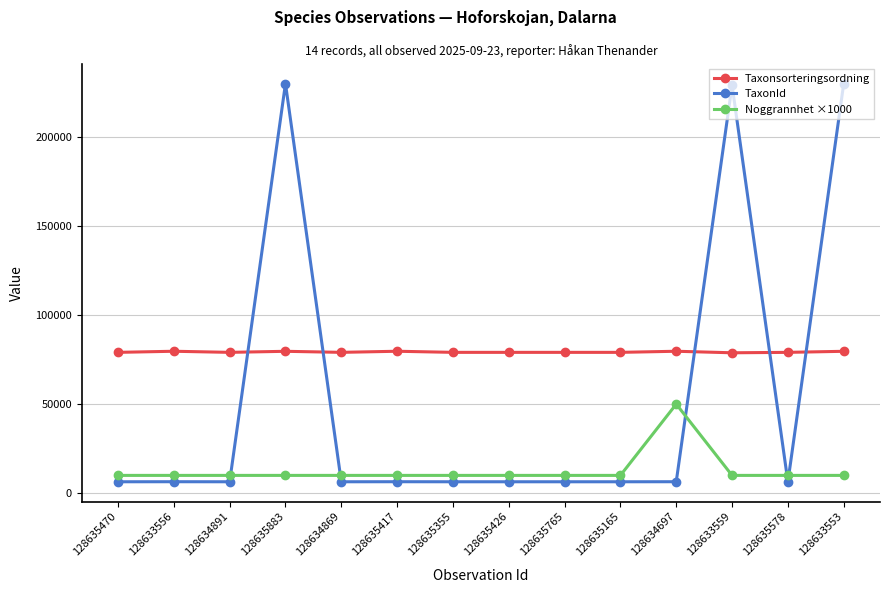

True or false: Noggrannhet ×1000 and TaxonId intersect in this chart.

True